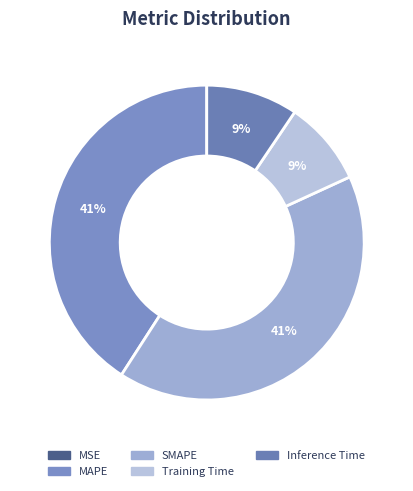

Count the number of slices in the pie.

5